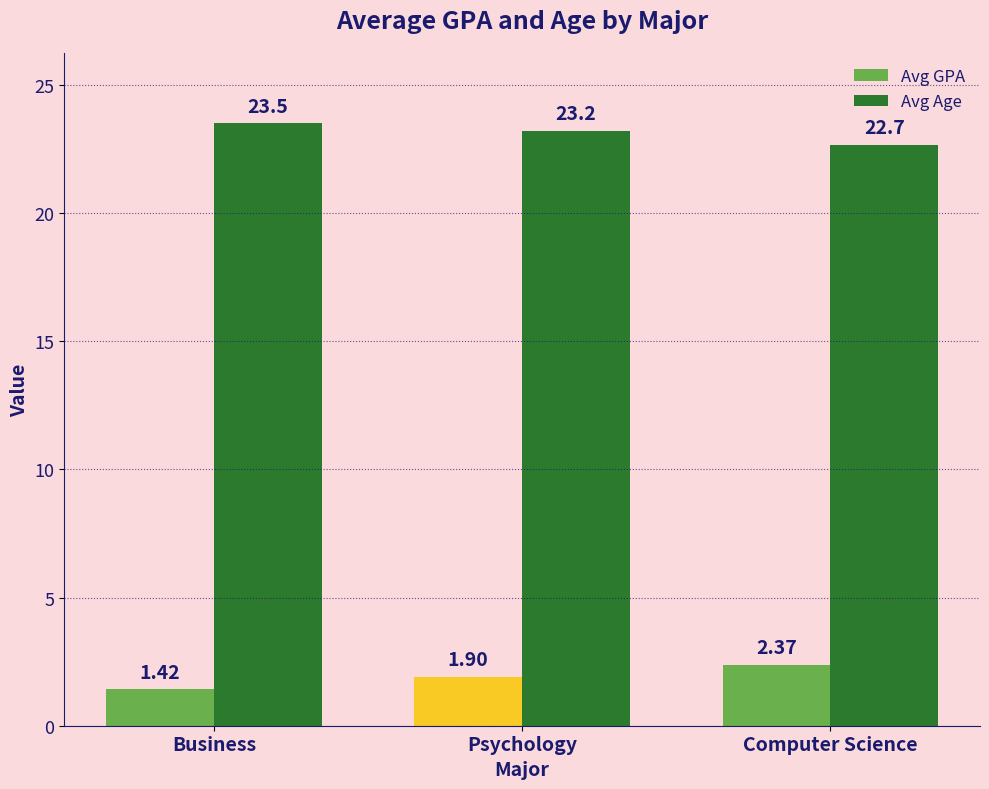

What is the sum of the Avg GPA values at Business and Computer Science?

3.8